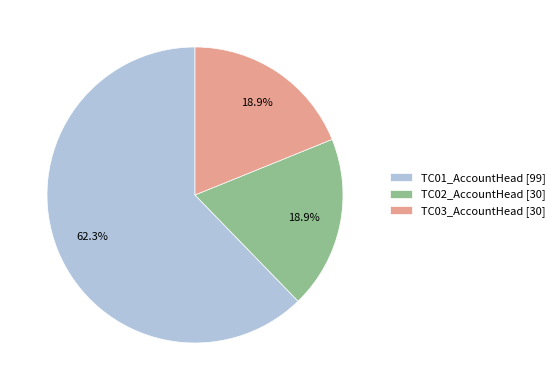

To the nearest percent, what is the combined percentage of TC02_AccountHead and TC01_AccountHead?

81%